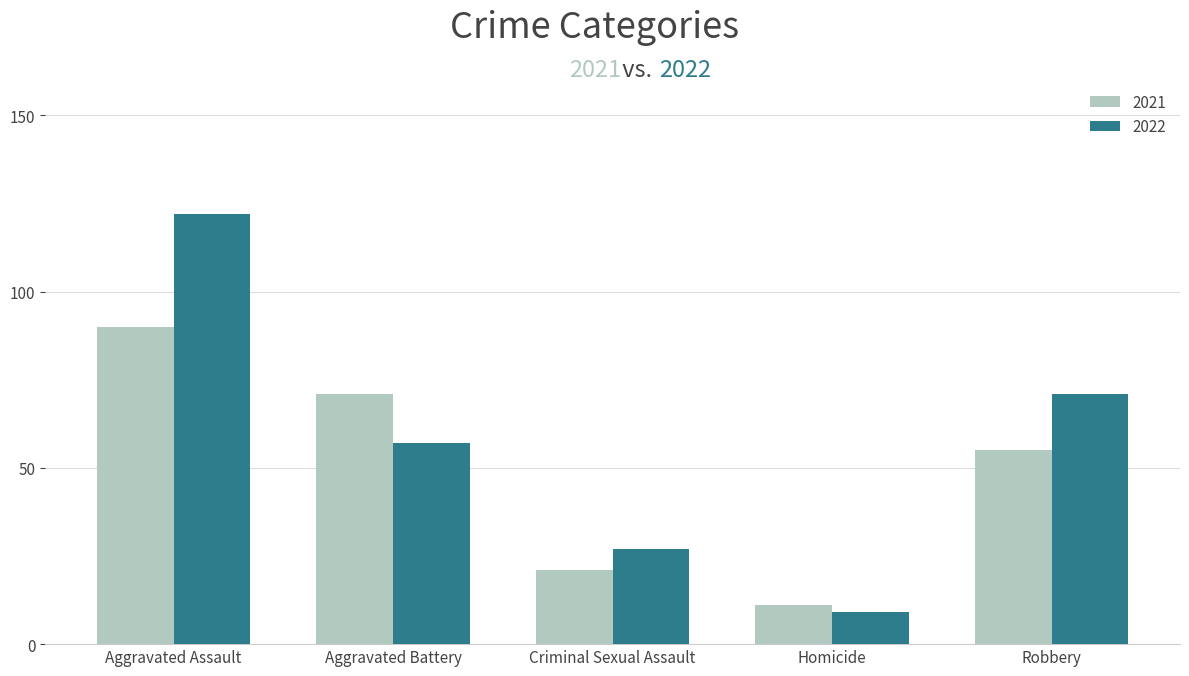

Which series changed the most between Aggravated Assault and Aggravated Battery?

2022